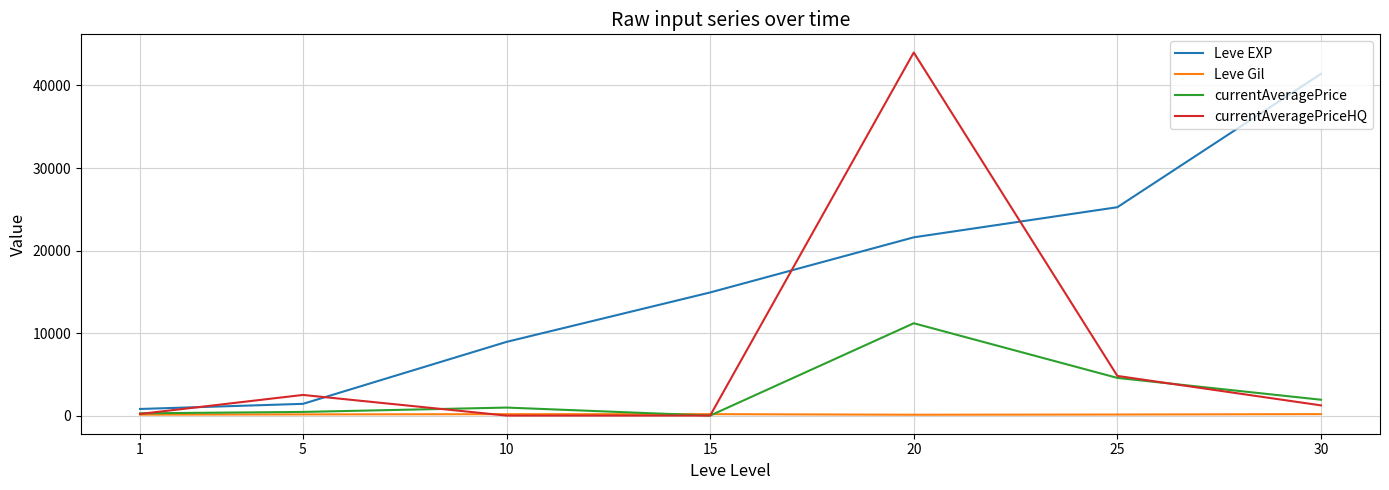

List the series in order of their peak value, highest first.

currentAveragePriceHQ, Leve EXP, currentAveragePrice, Leve Gil